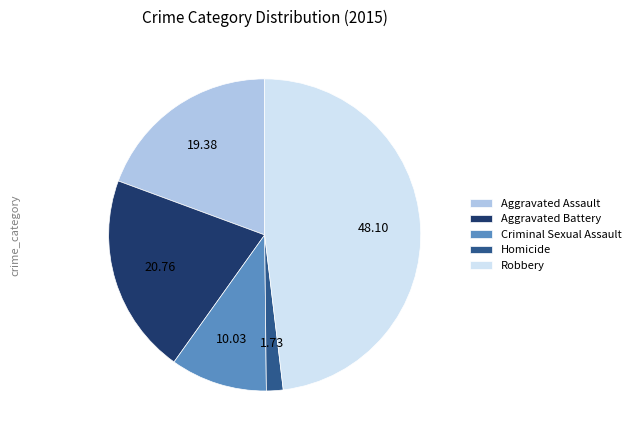

What is the smallest slice in the pie chart?

Homicide